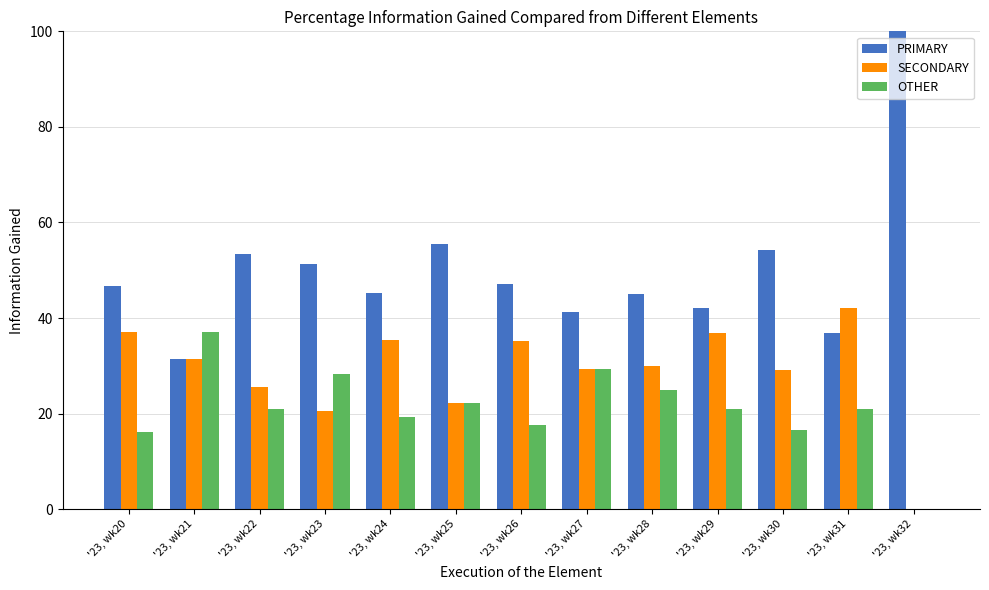

Between '23, wk26 and '23, wk32, which series saw the biggest shift?

PRIMARY